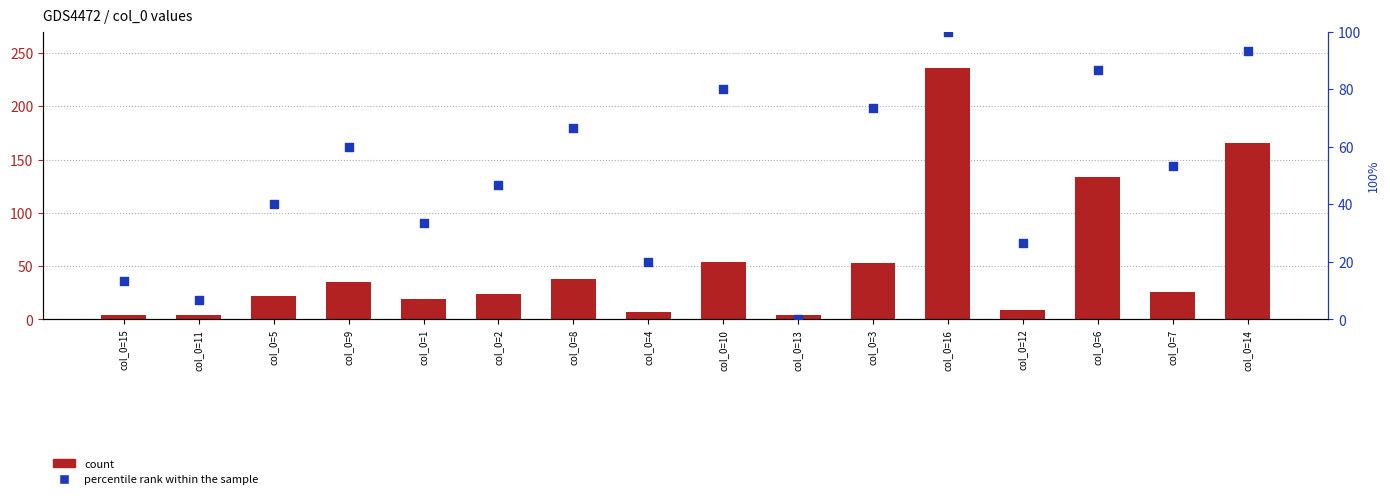

Is the value of count at col_0=13 greater than the value of percentile rank within the sample at col_0=12?

No